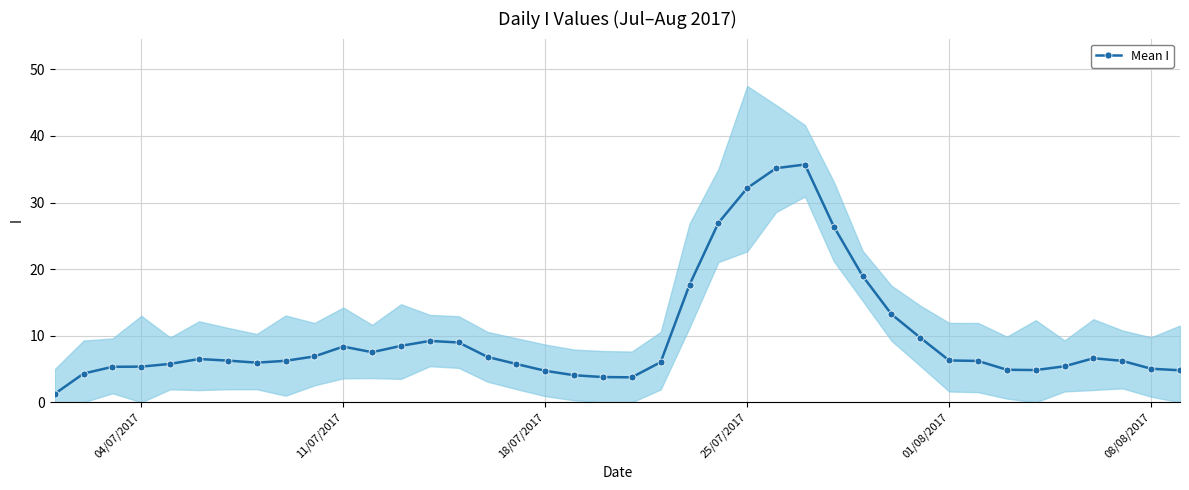

How many interior local peaks (higher than both neighbors) does the data have?

5